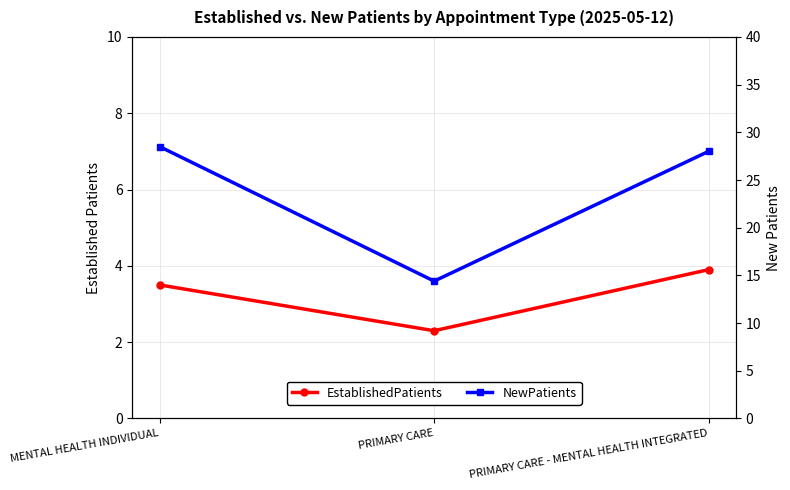

Which category has the highest value in the EstablishedPatients series?

PRIMARY CARE - MENTAL HEALTH INTEGRATED